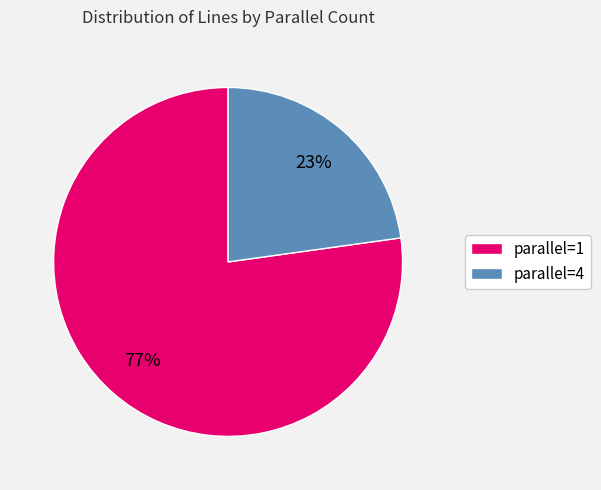

To the nearest percent, what is the difference between the largest and smallest slice percentages?

54%